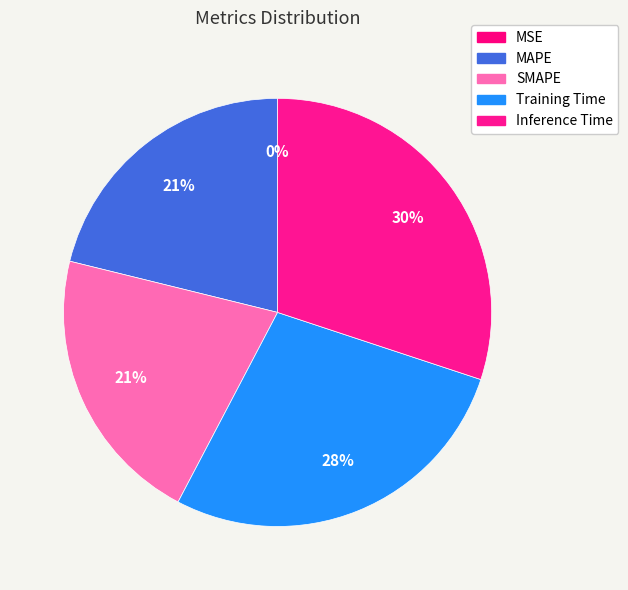

The MSE slice represents 1% of the pie. True or false?

False